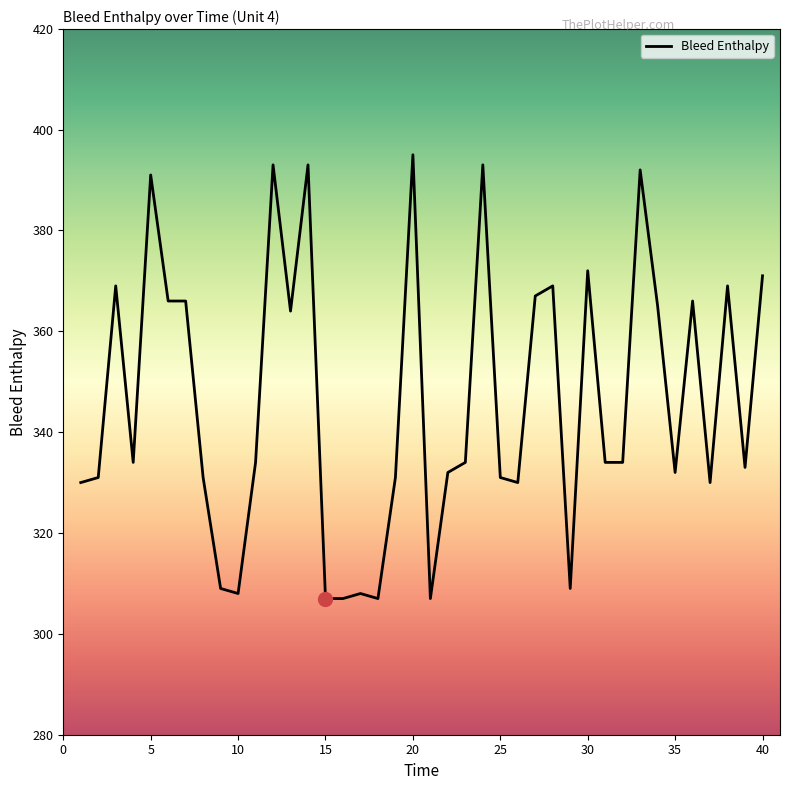

What is the minimum value shown in the chart?

307